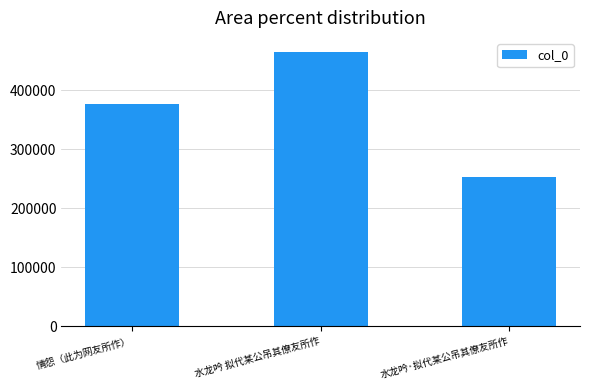

What is the value of the 2nd bar from the left?

464921